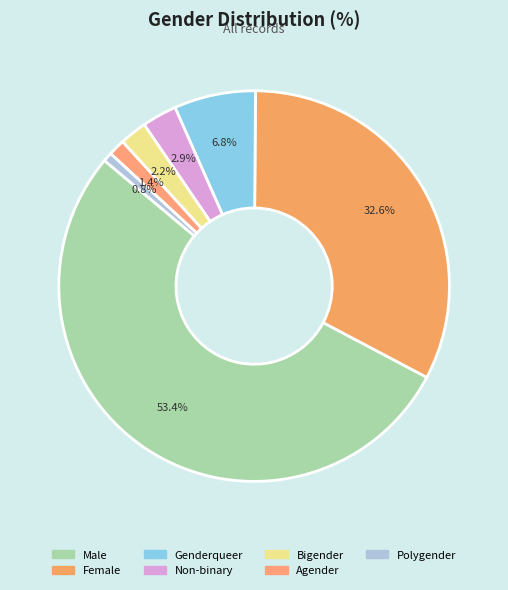

Approximately how many times larger is the value at Non-binary compared to Polygender?

3.8